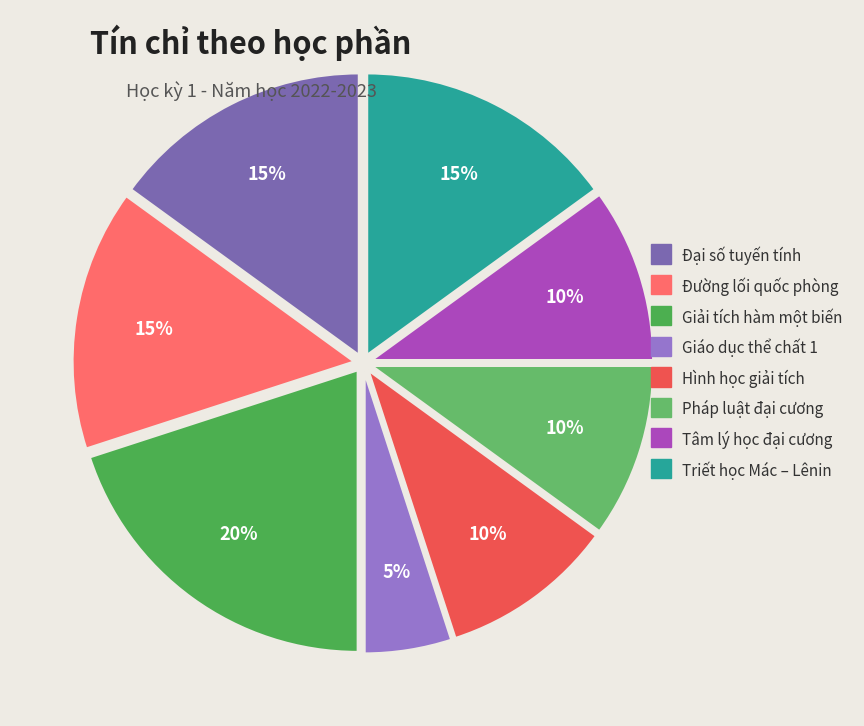

What is the ratio of the value at Giáo dục thể chất 1 to the value at Tâm lý học đại cương?

0.5